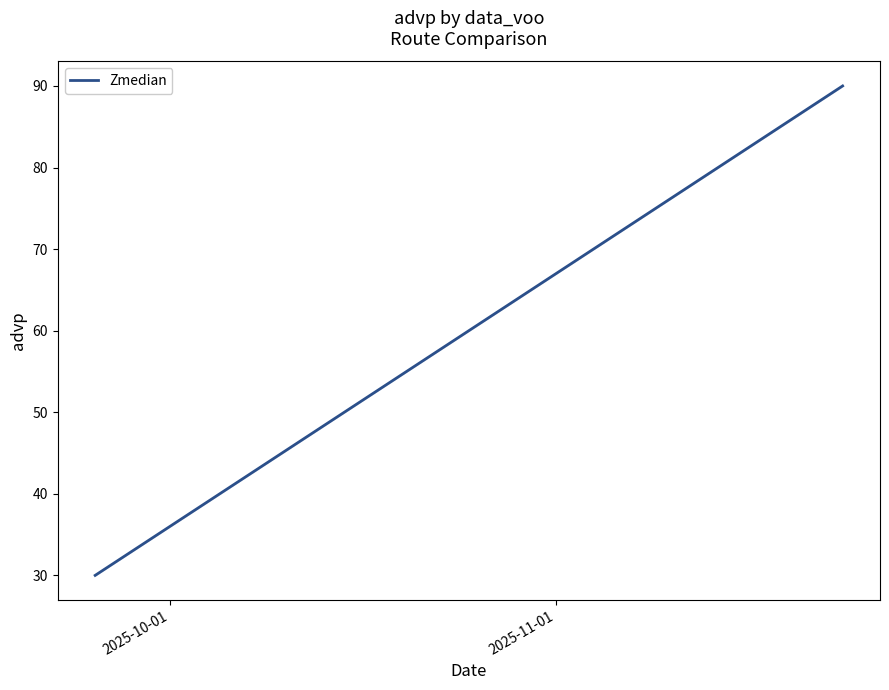

Count the values in the range 30 to 90.

3